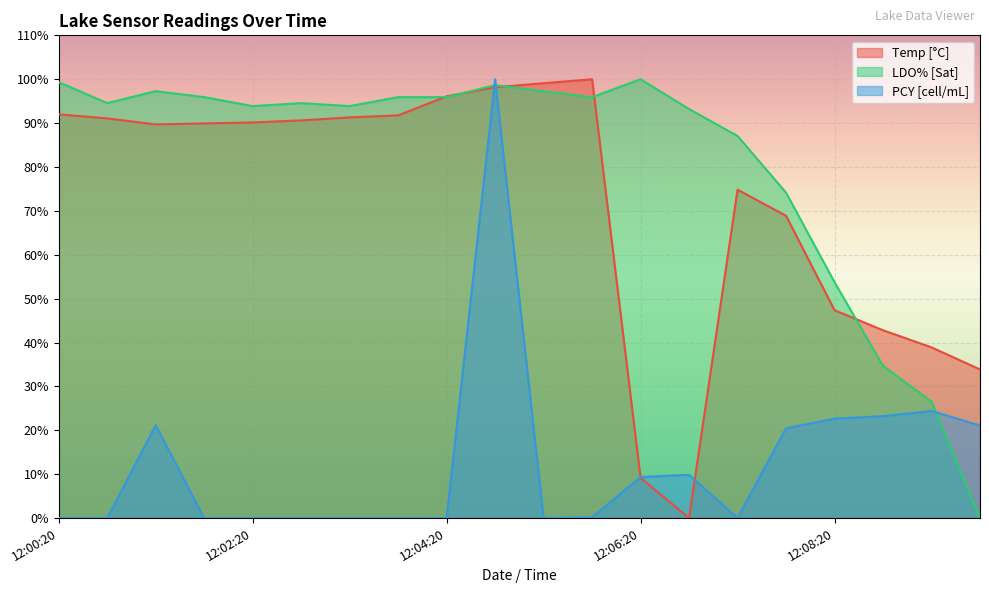

What are all the series names shown in the legend?

Temp [°C], LDO% [Sat], PCY [cell/mL]